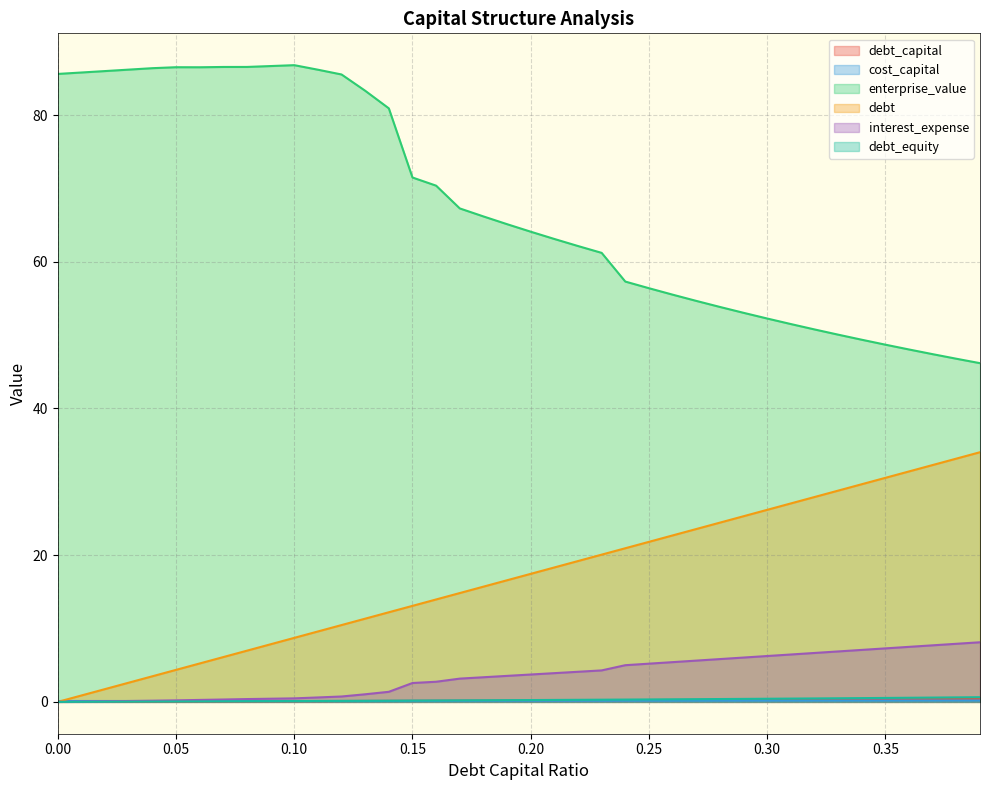

Which series has the largest total across all categories?

enterprise_value